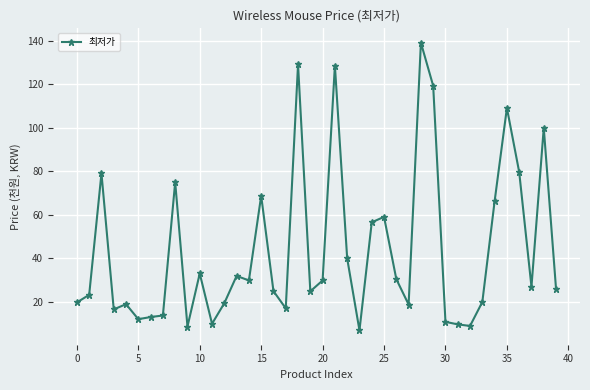

Is this an area chart (filled region under the line)?

No